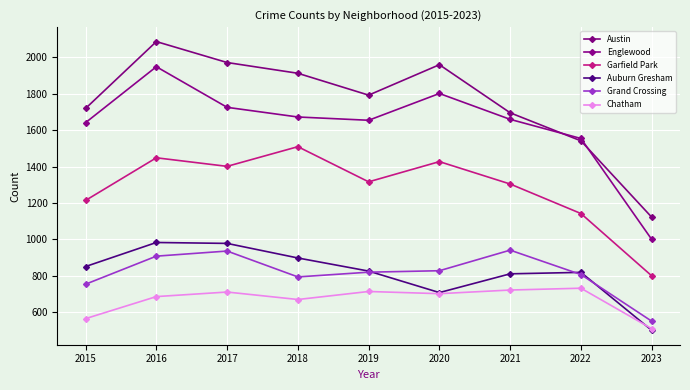

What is the maximum value shown in the chart?

2086